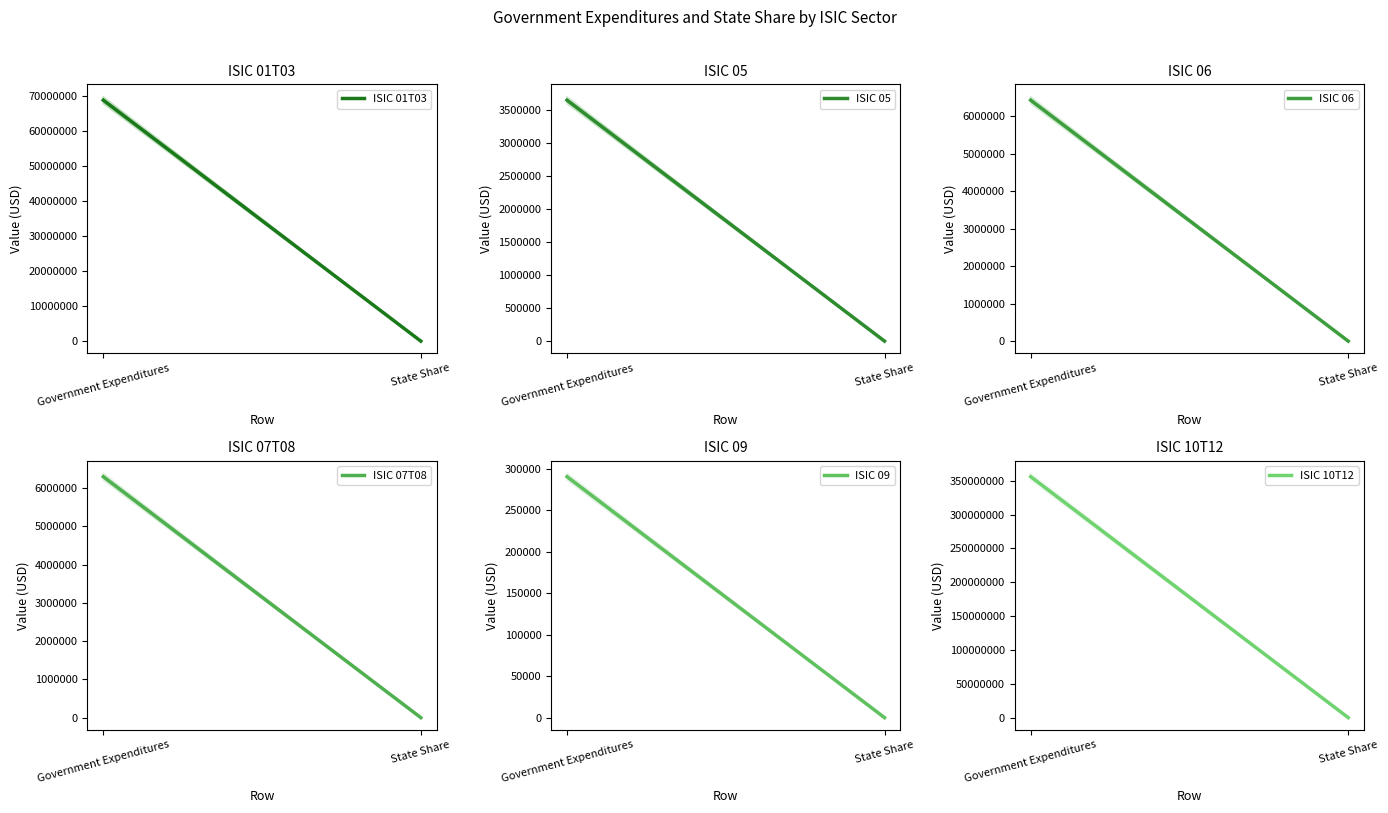

What is the sum of all ISIC 01T03 values?

68776391.6